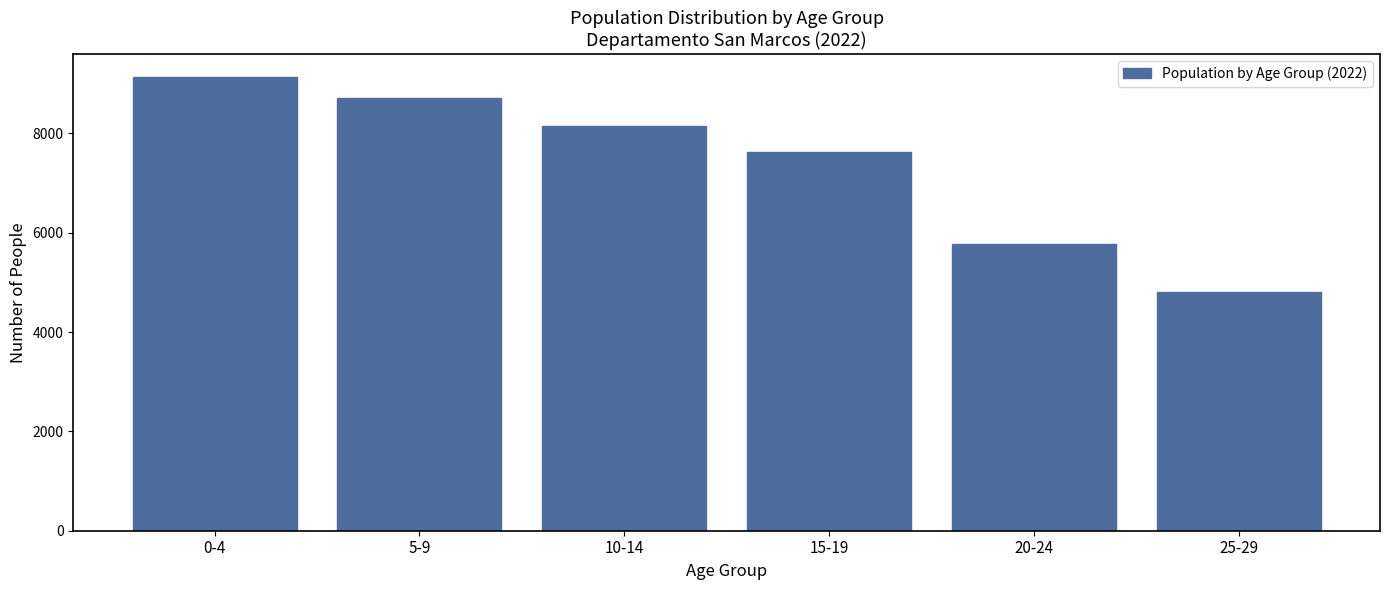

Reading left to right, transcribe all the data shown in this chart.

0-4=9141	5-9=8702	10-14=8144	15-19=7616	20-24=5764	25-29=4814